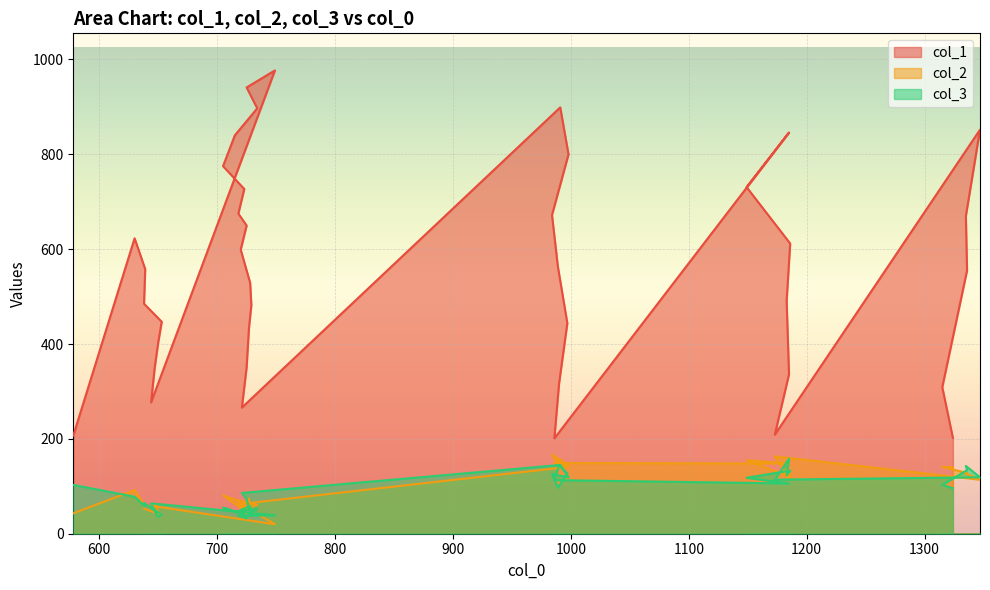

At how many categories does at least one series exceed 258?

36